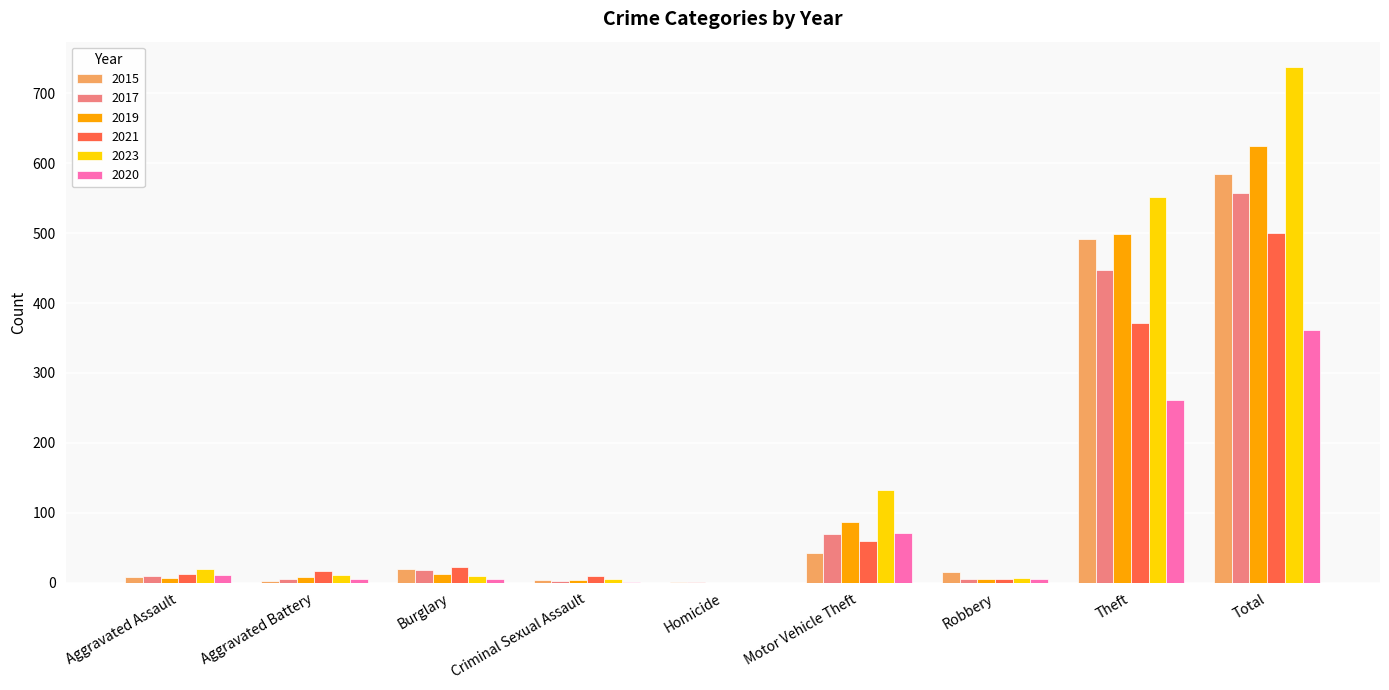

The value of 2017 at Theft is 447. True or false?

True